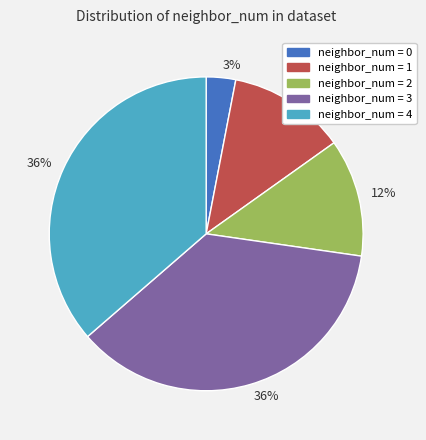

To the nearest percent, what is the average slice percentage?

20%